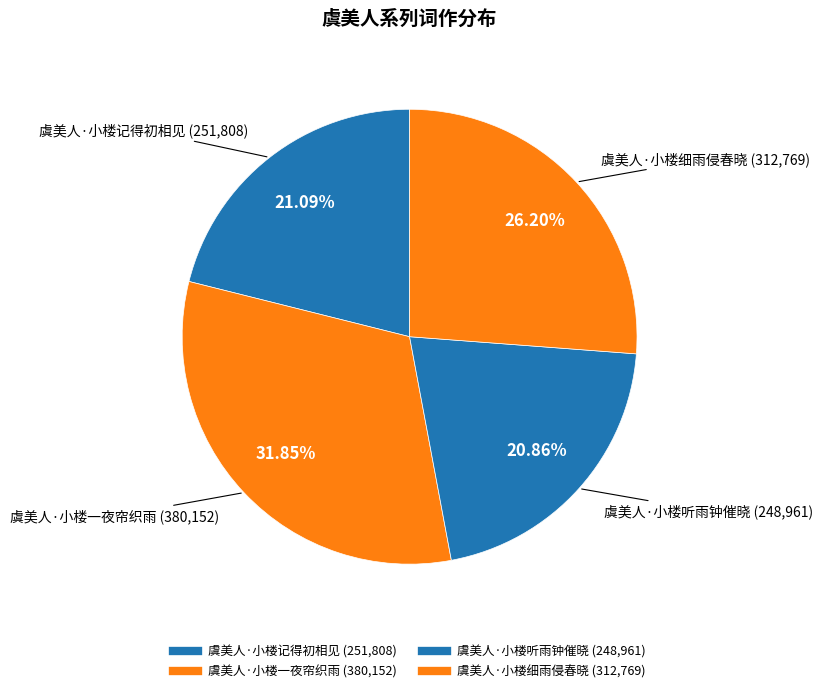

Does 虞美人·小楼细雨侵春晓 represent more than half of the total?

No